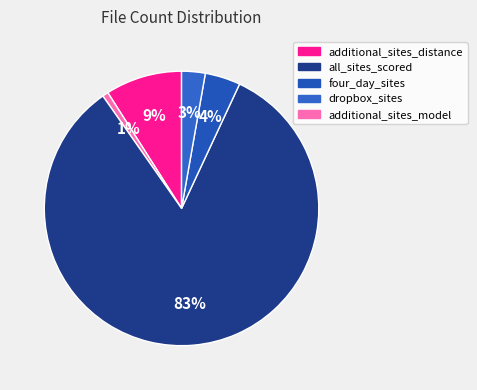

Count the number of slices in the pie.

5